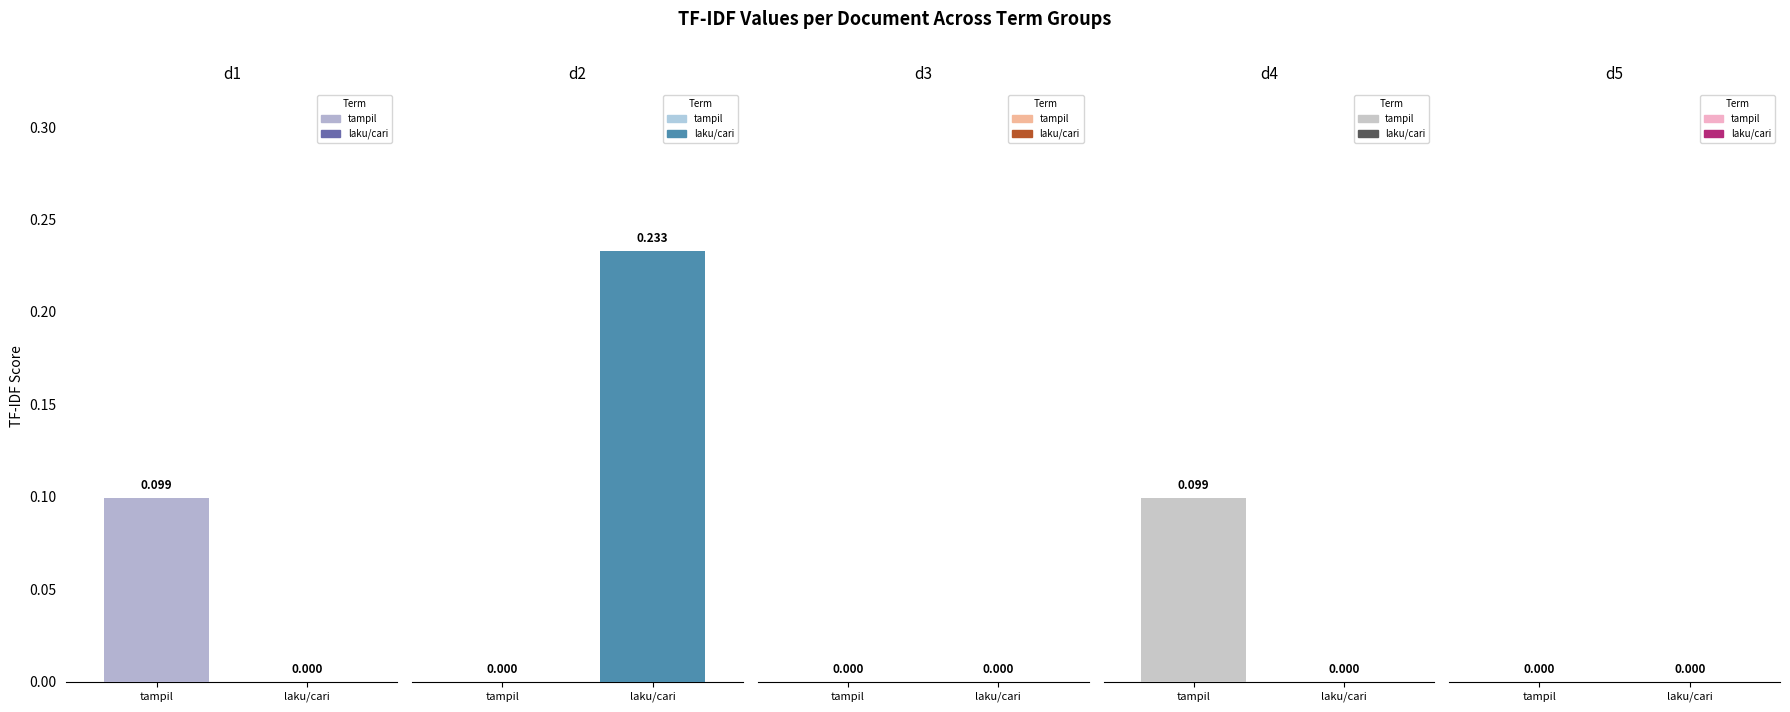

Which category has the highest value across all series?

d2